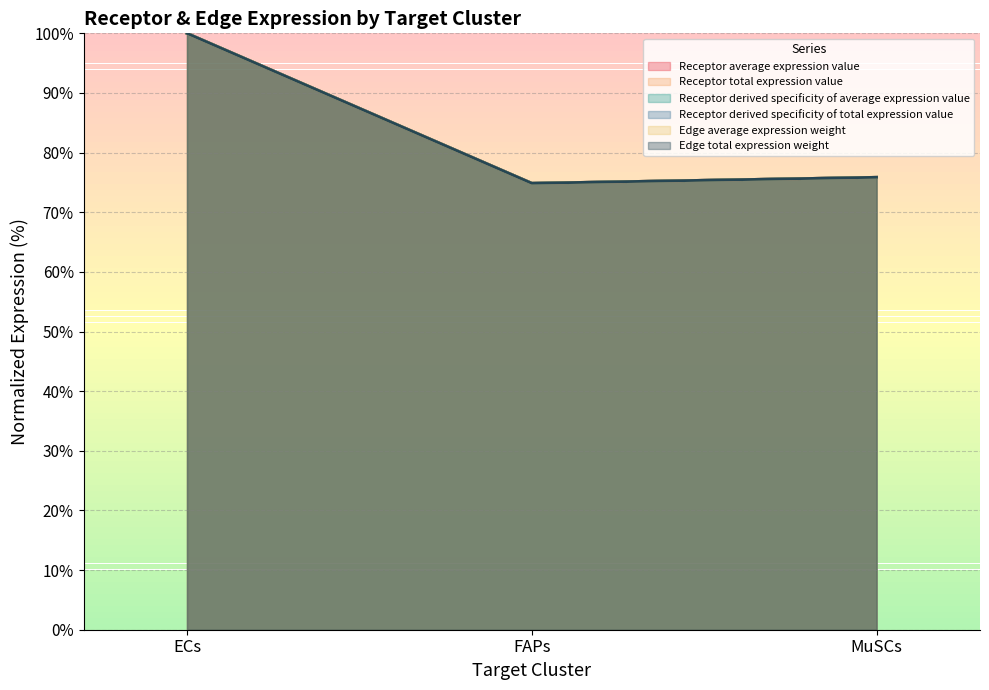

What is the smallest value displayed?

74.9